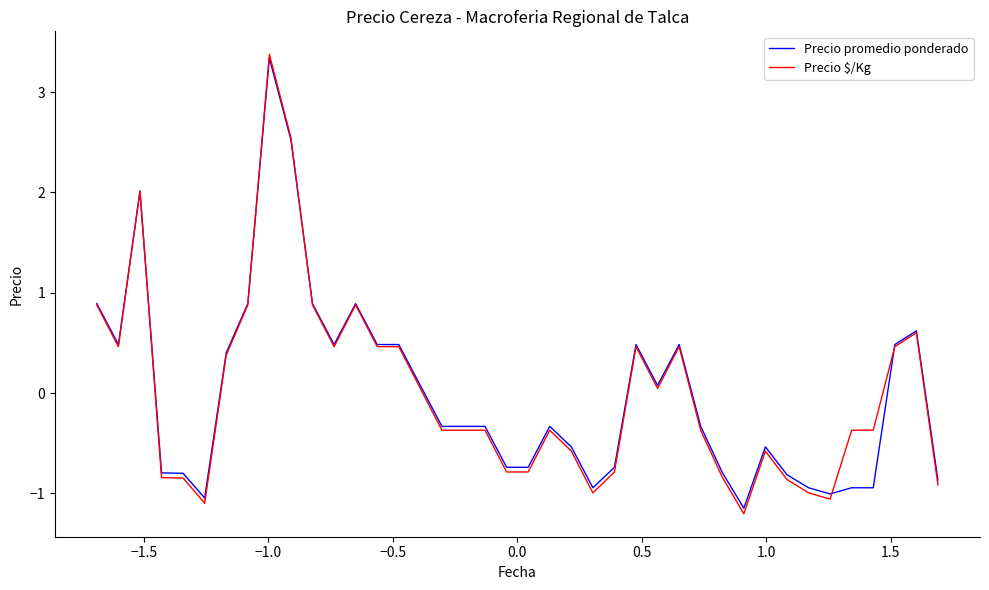

What is the maximum value shown in the chart?

3.4